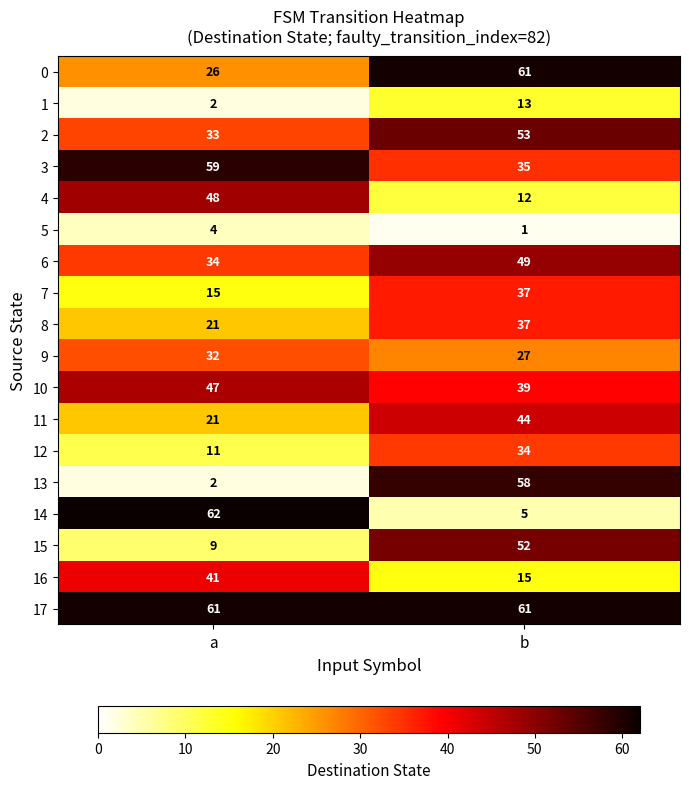

Rank the categories by 7 value from highest to lowest.

b, a